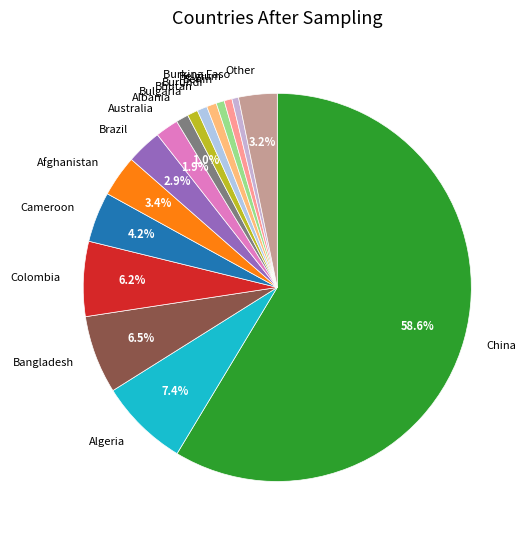

How many segments does this pie chart have?

16